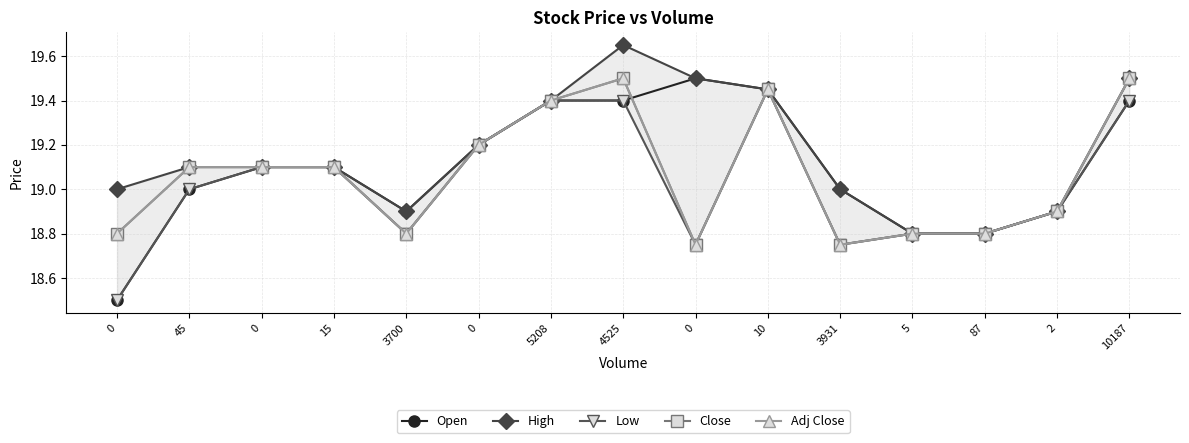

Is it true that High equals 30.3 at 3931?

False